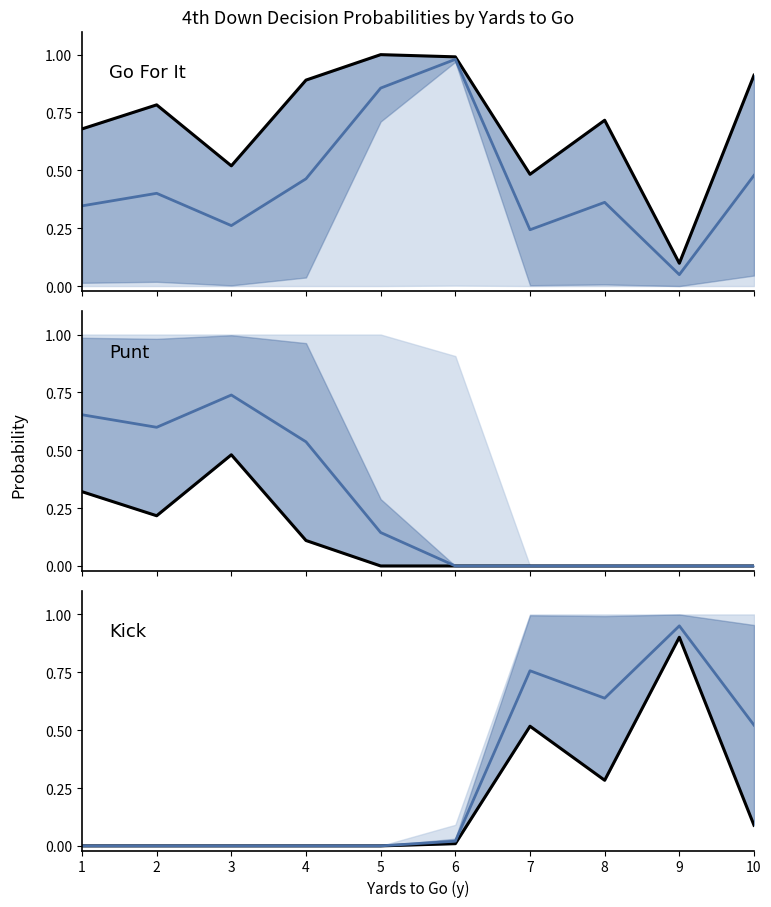

What is the average value of the kick series?

0.2